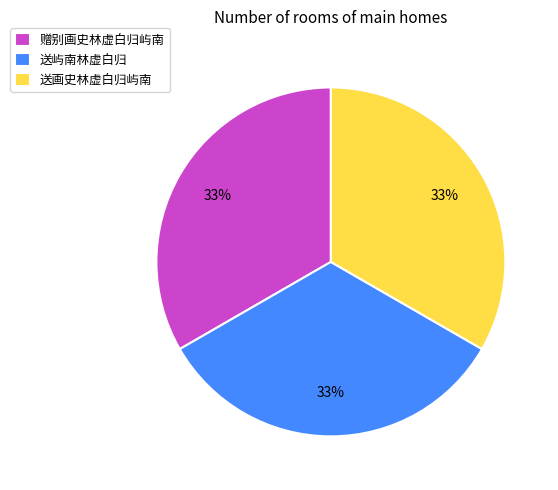

The 送屿南林虚白归 slice represents 33% of the pie. True or false?

True